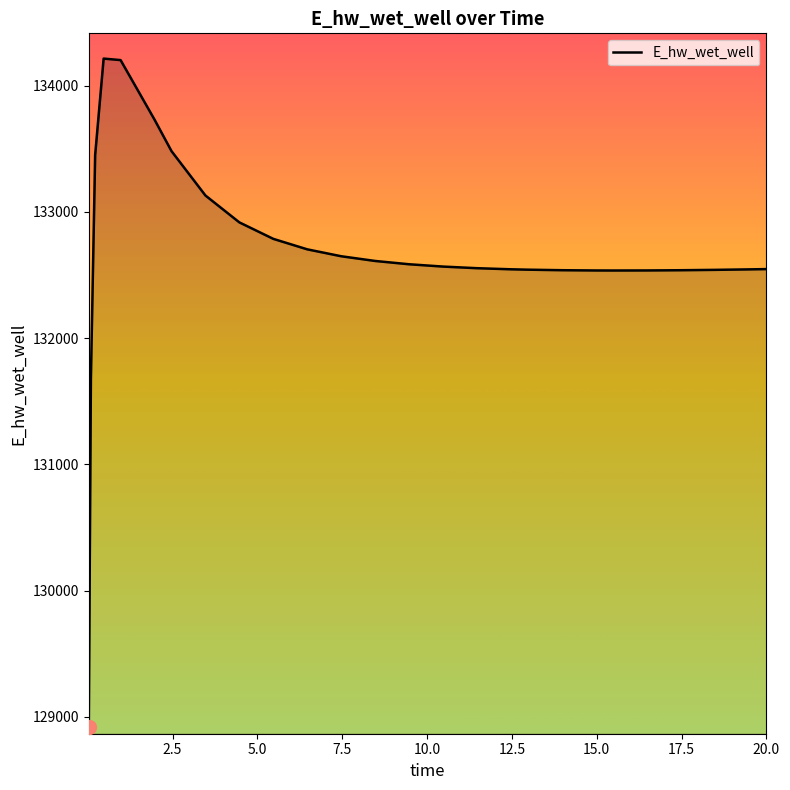

What is the maximum value shown in the chart?

134213.8